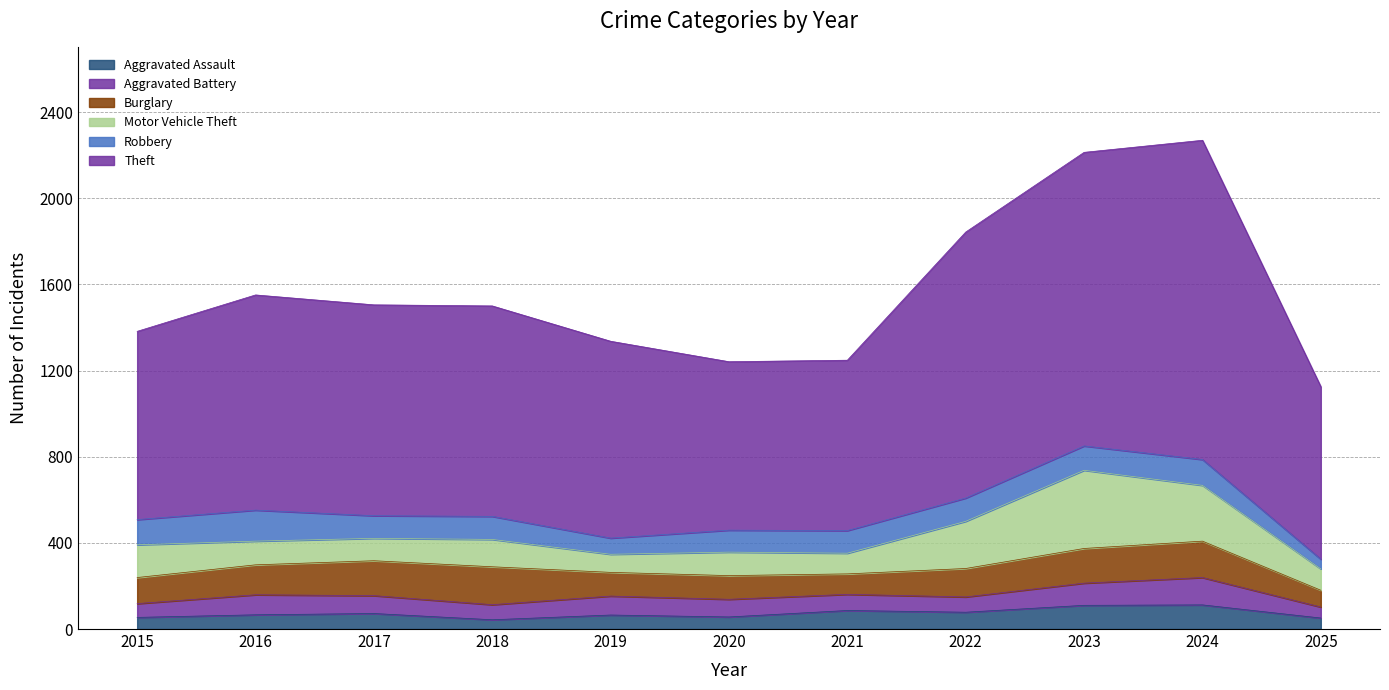

Between which two adjacent categories do Motor Vehicle Theft and Aggravated Battery first intersect?

2018 and 2019